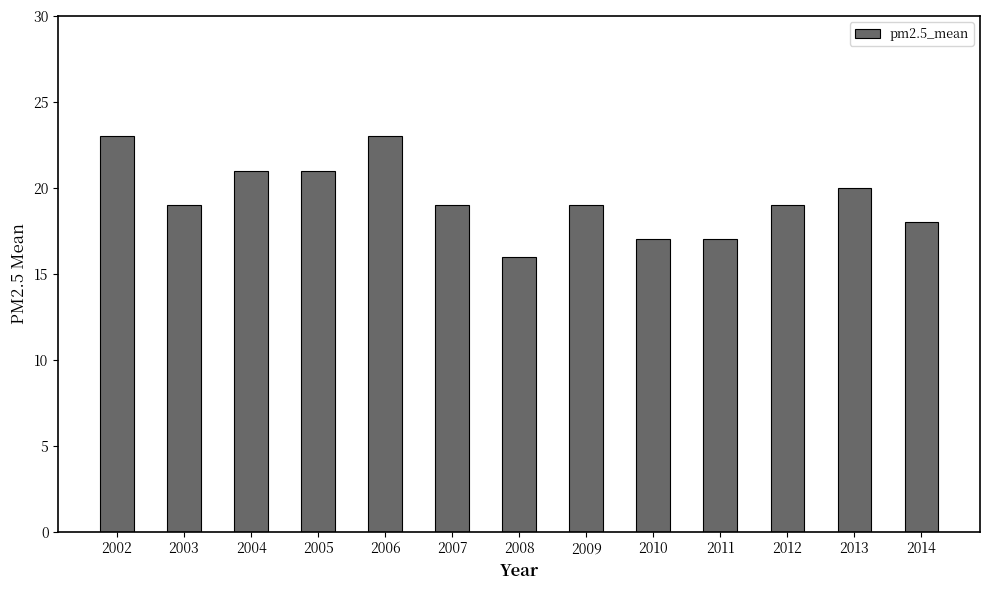

Reading right to left, extract all data points from this chart.

18	20	19	17	17	19	16	19	23	21	21	19	23